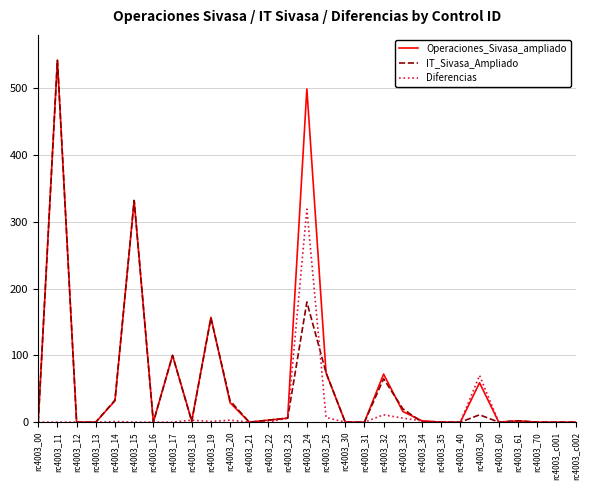

How many series are shown in this chart?

3